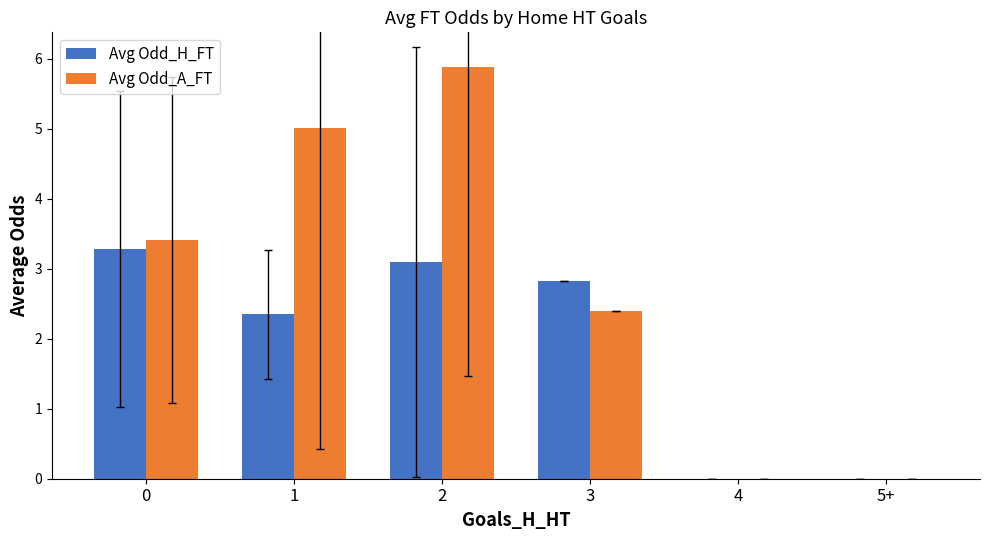

How many distinct data groups are displayed?

2